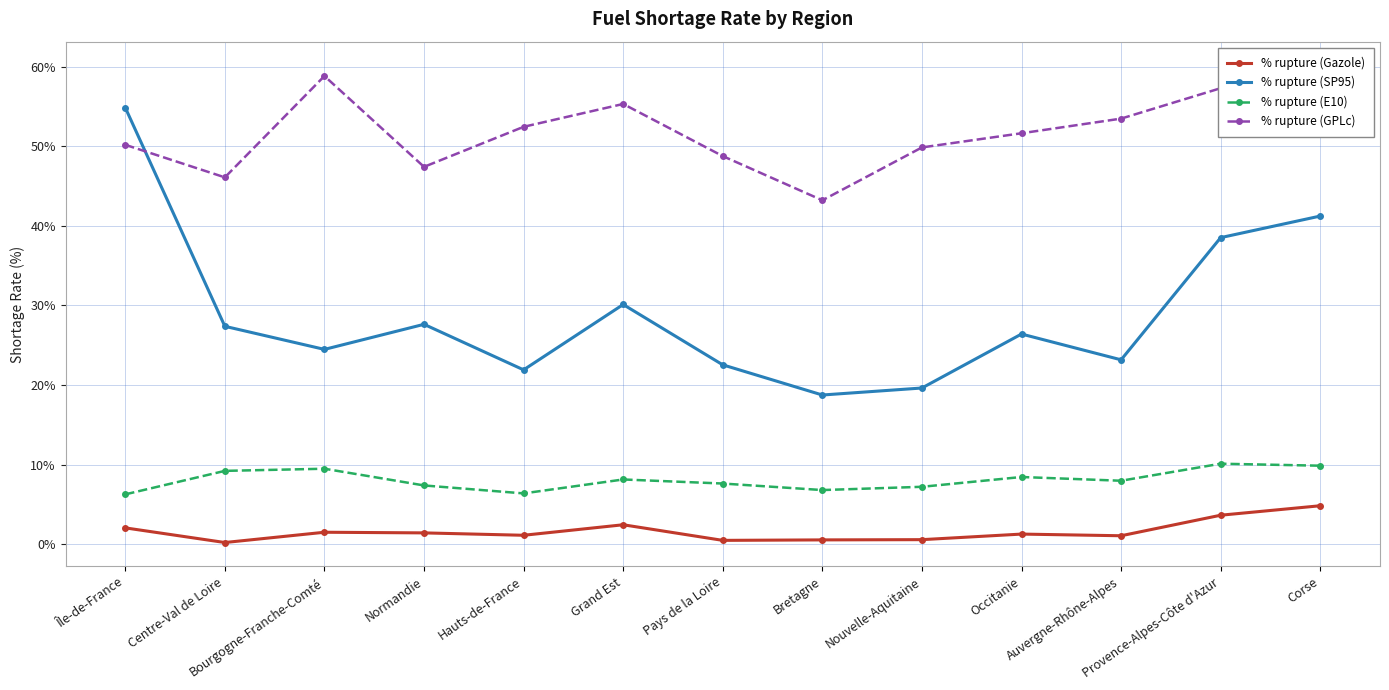

How many data points in % rupture (E10) are less than 7?

3